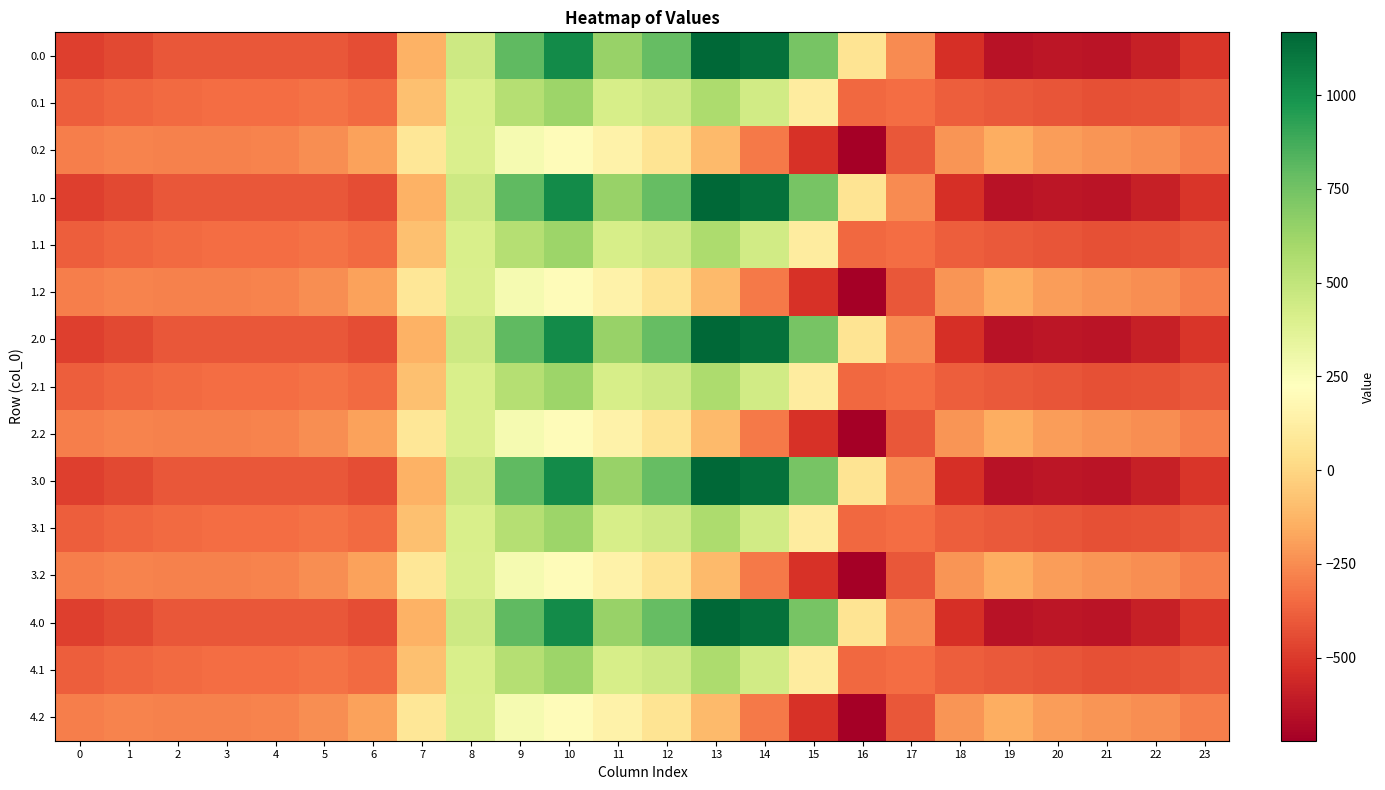

At which category is the sum across all series the highest?

10